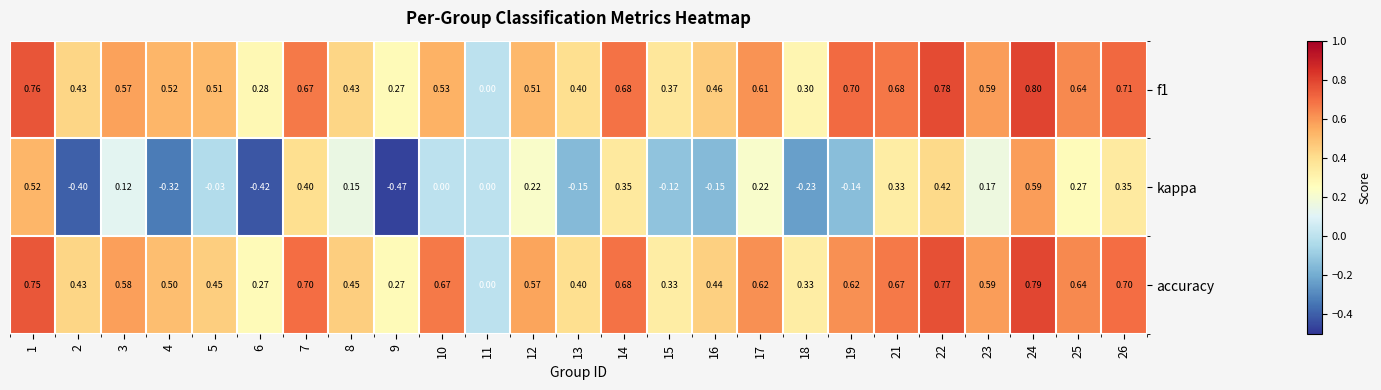

Which series has the largest total across all categories?

accuracy